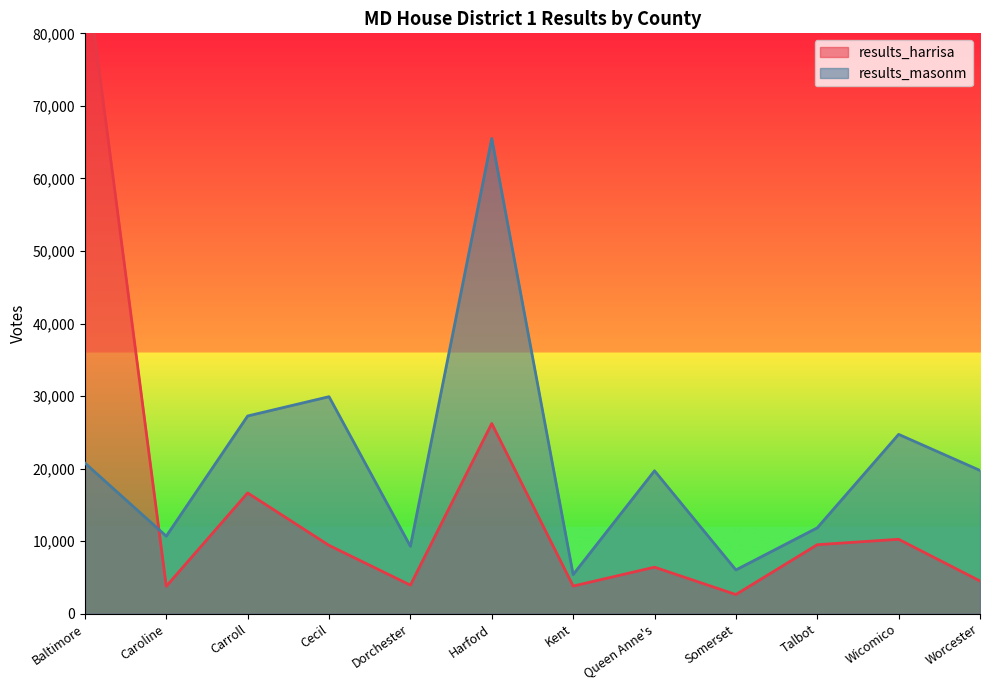

What position from the right is Cecil?

9